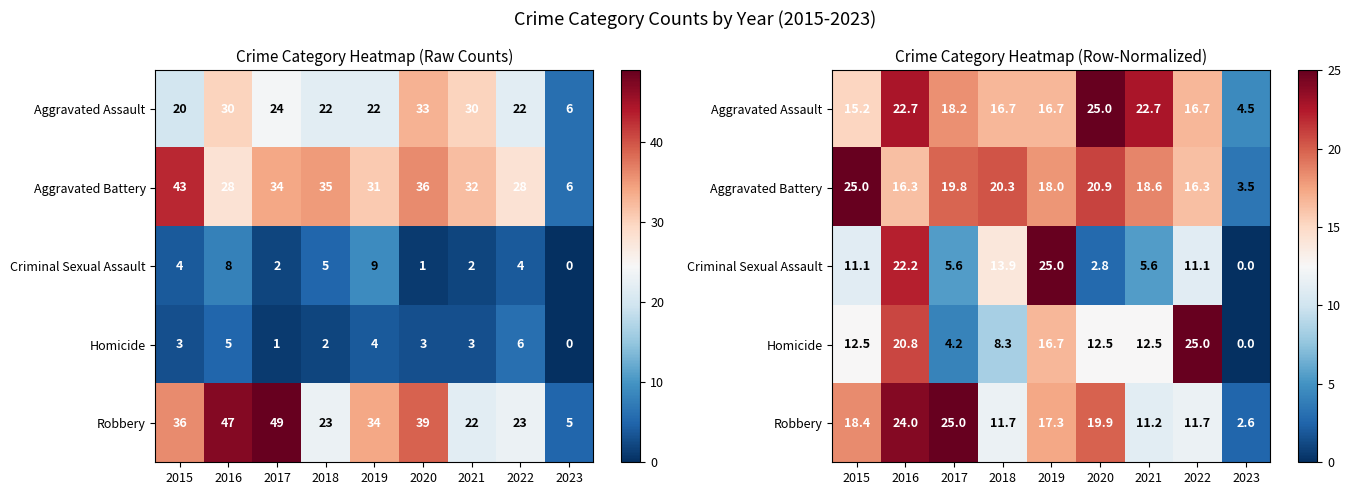

The Aggravated Battery series shows 26.0 at 2019. True or false?

False